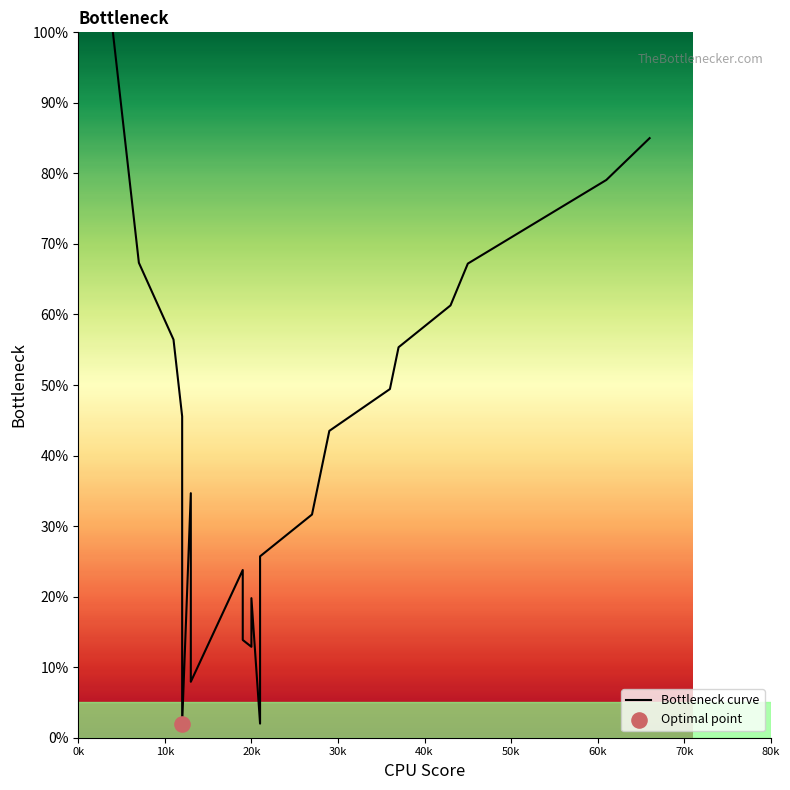

Between 30k and 11, which is larger?

30k